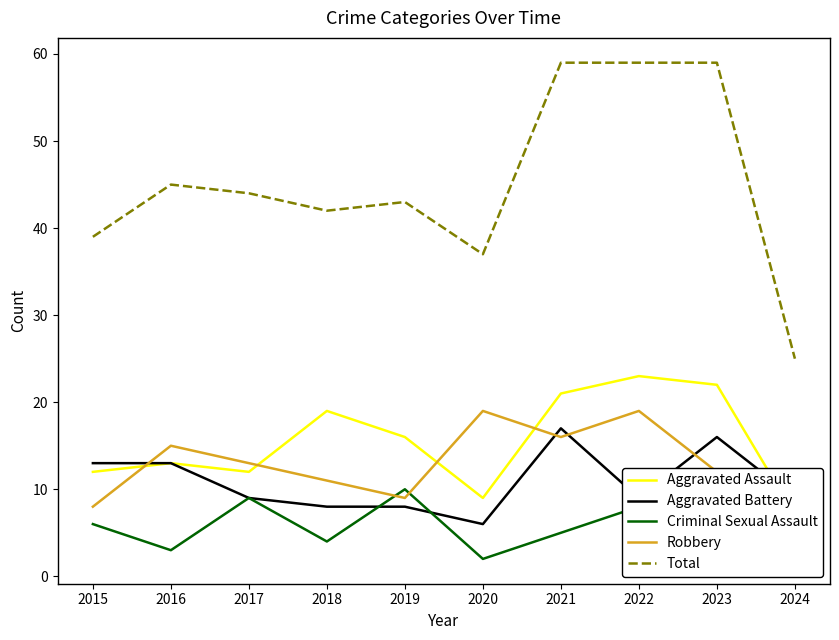

Reading left to right, extract all data points from this chart.

Aggravated Assault: 12	13	12	19	16	9	21	23	22	7
Aggravated Battery: 13	13	9	8	8	6	17	9	16	9
Criminal Sexual Assault: 6	3	9	4	10	2	5	8	9	5
Robbery: 8	15	13	11	9	19	16	19	12	4
Total: 39	45	44	42	43	37	59	59	59	25